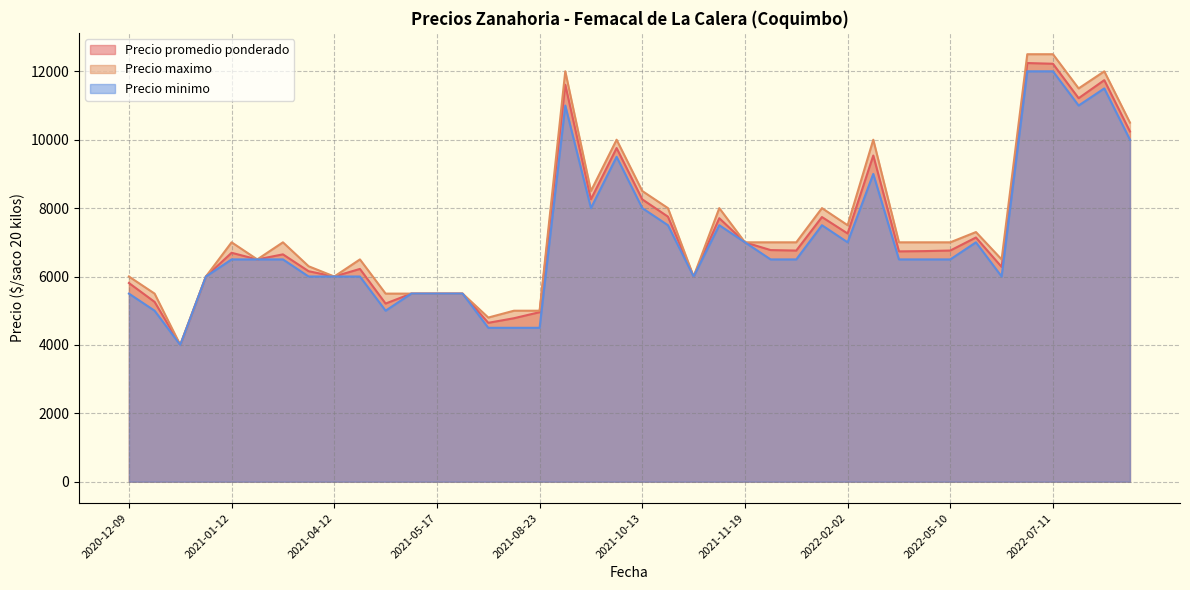

True or false: Precio maximo and Precio promedio ponderado cross at least once.

False